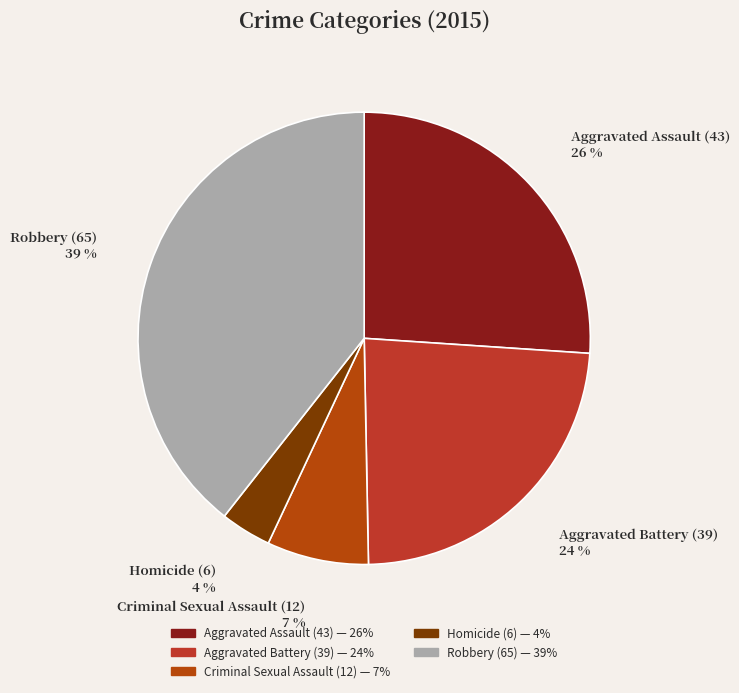

What percentage is the Aggravated Battery slice, to the nearest percent?

24%